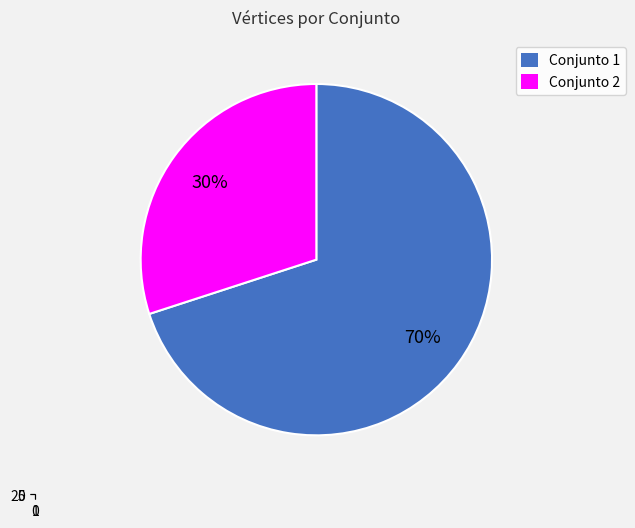

Which has a higher value, 1 or 2?

1